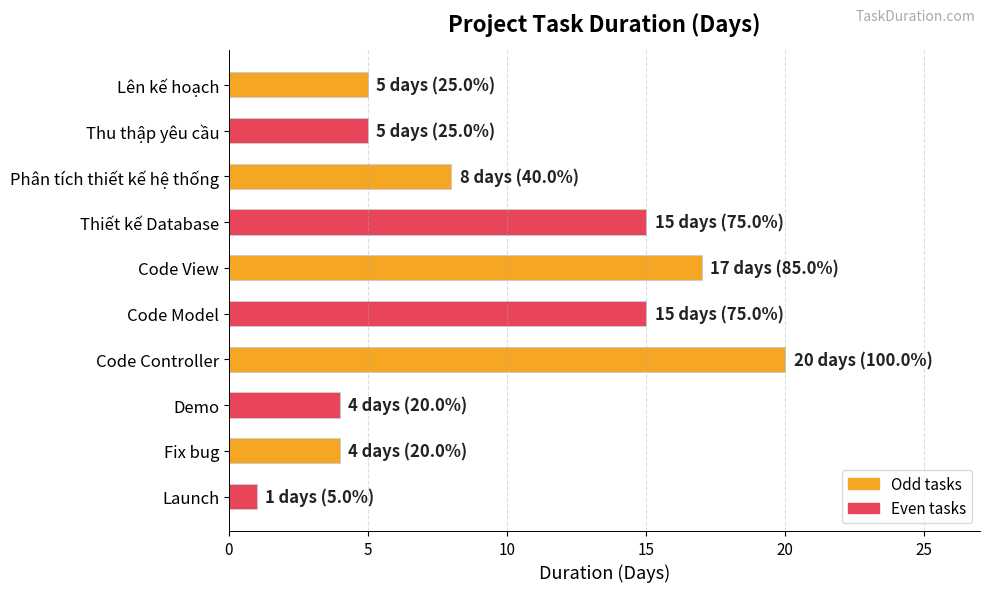

Between Thiết kế Database and Thu thập yêu cầu, which is larger?

Thiết kế Database